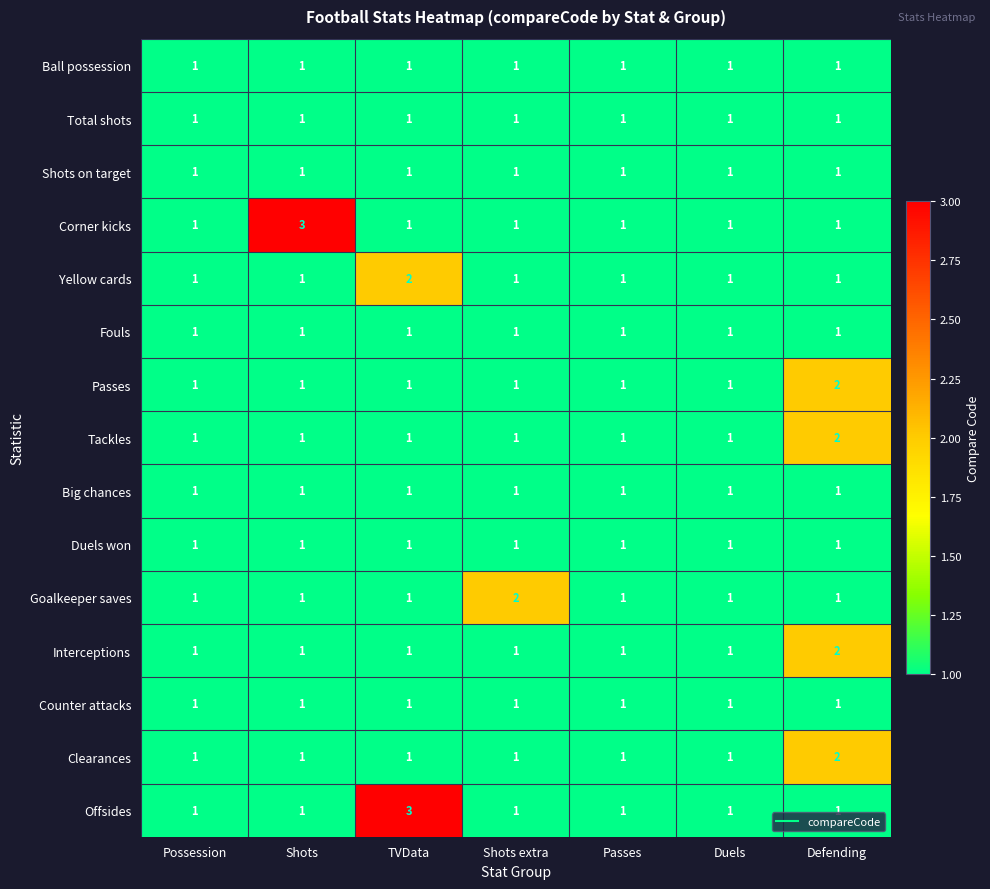

True or false: Big chances has a value of 1 at TVData.

True